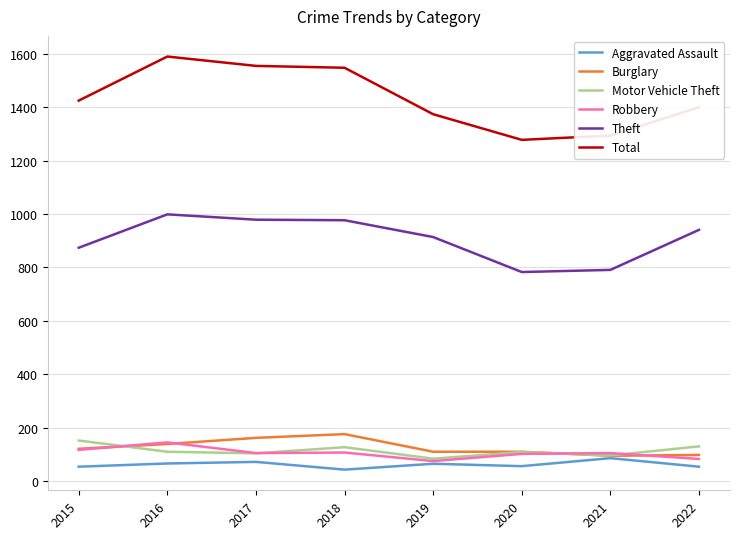

What is the greatest value displayed?

1590